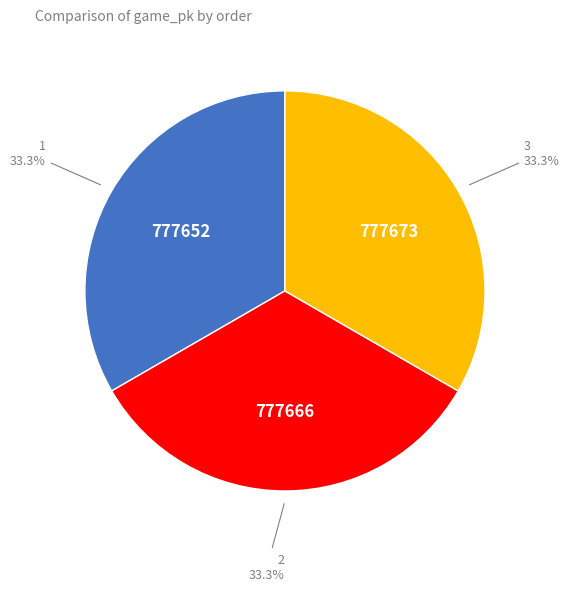

To the nearest percent, what portion does 3 represent?

33%